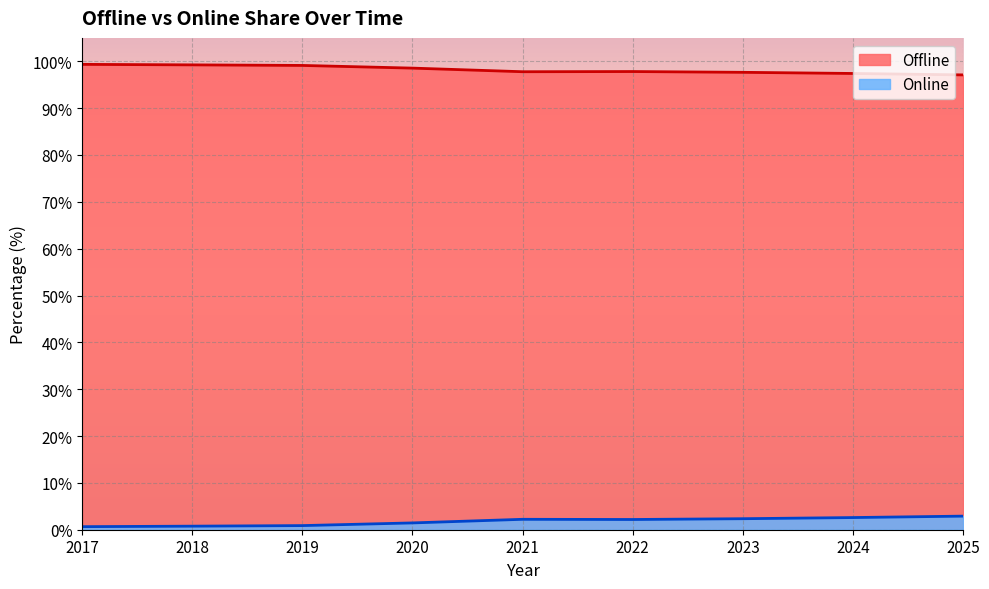

What is the total value across all series at 2025?

100.0